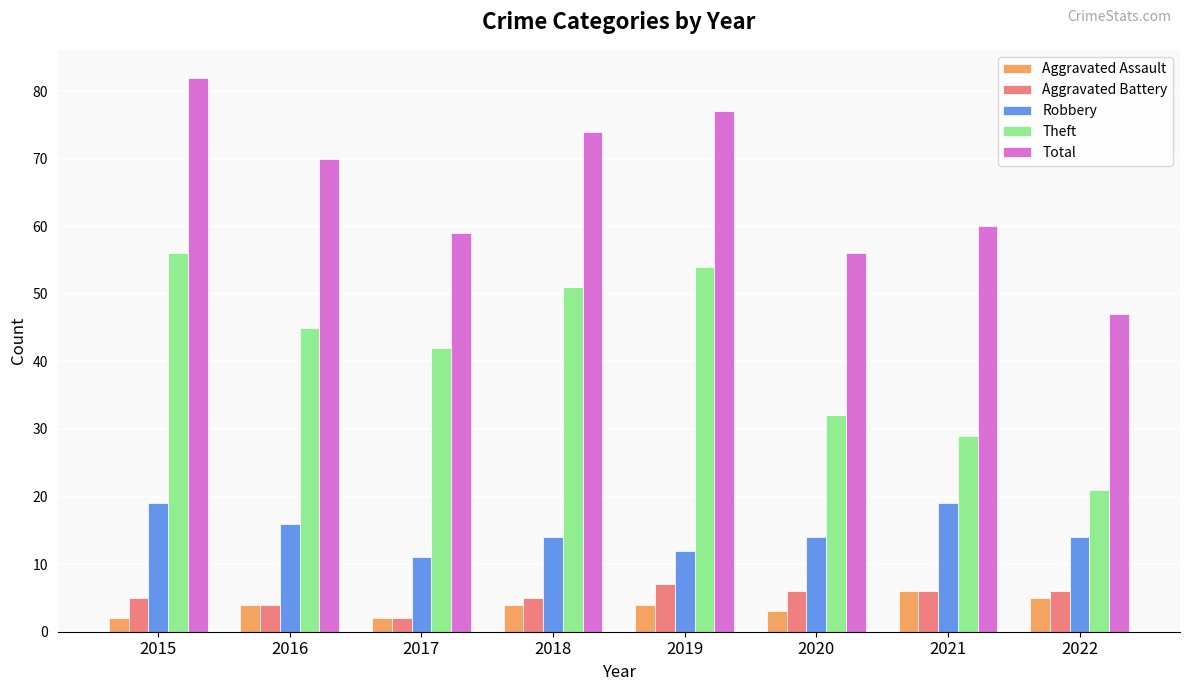

What is the value of the Aggravated Battery bar at the 6th from the left?

6